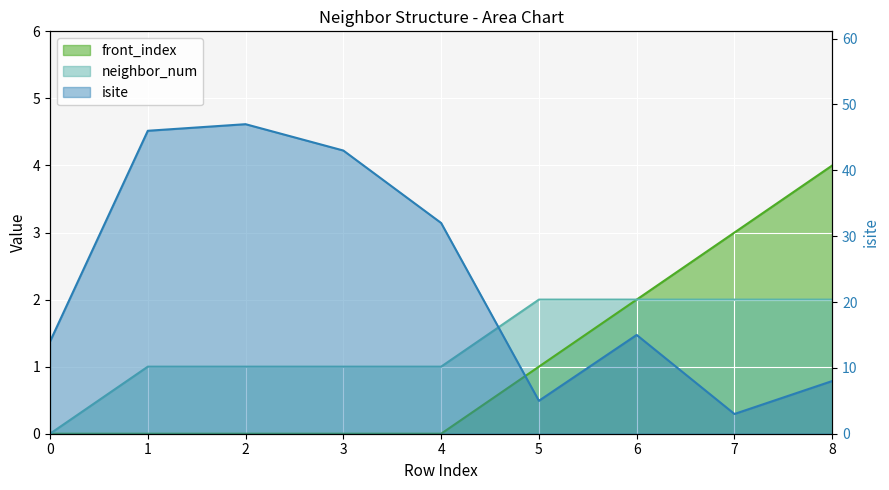

At how many categories does at least one series exceed 35?

3